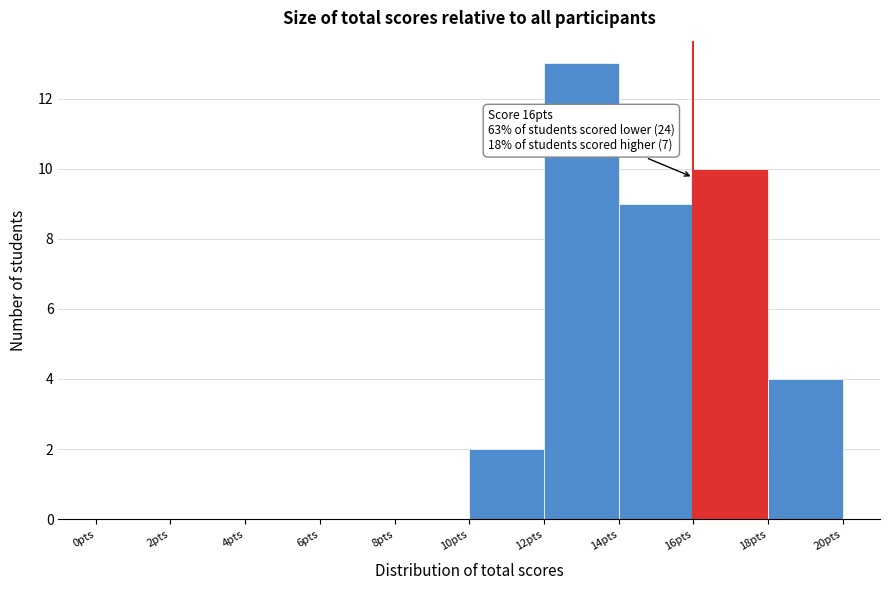

Over which range of the x-axis is the bar tallest?

12 to 14